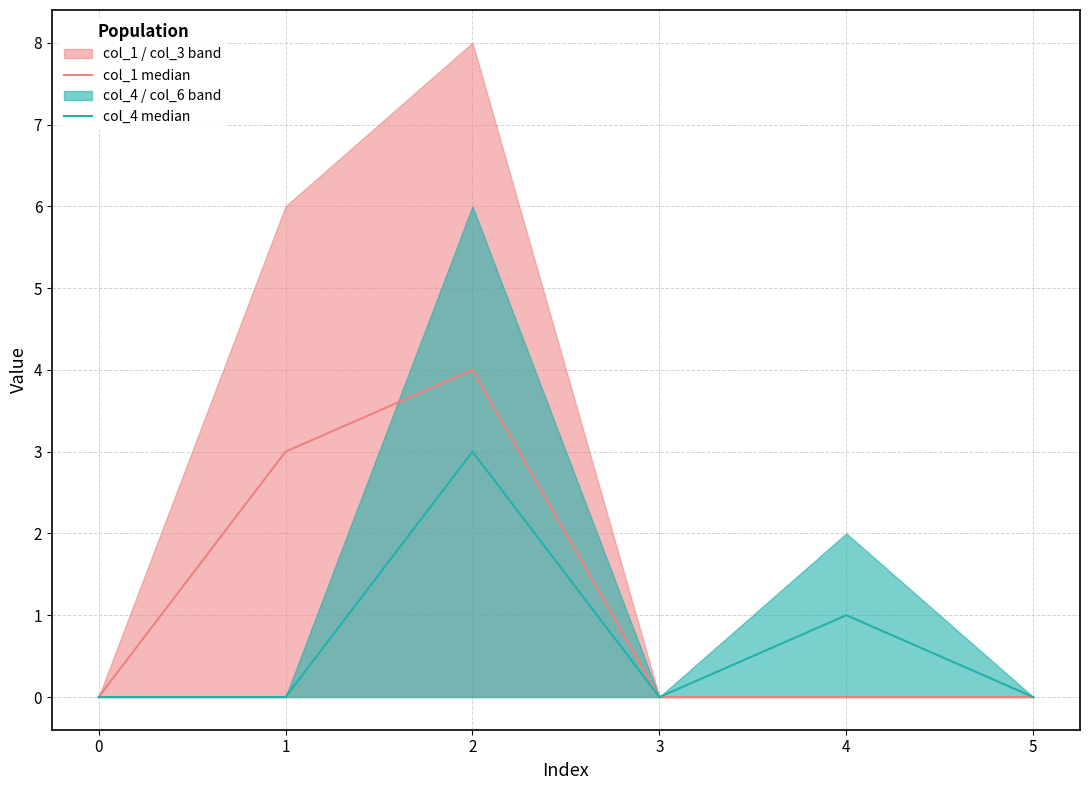

How many lines are shown in the chart?

2